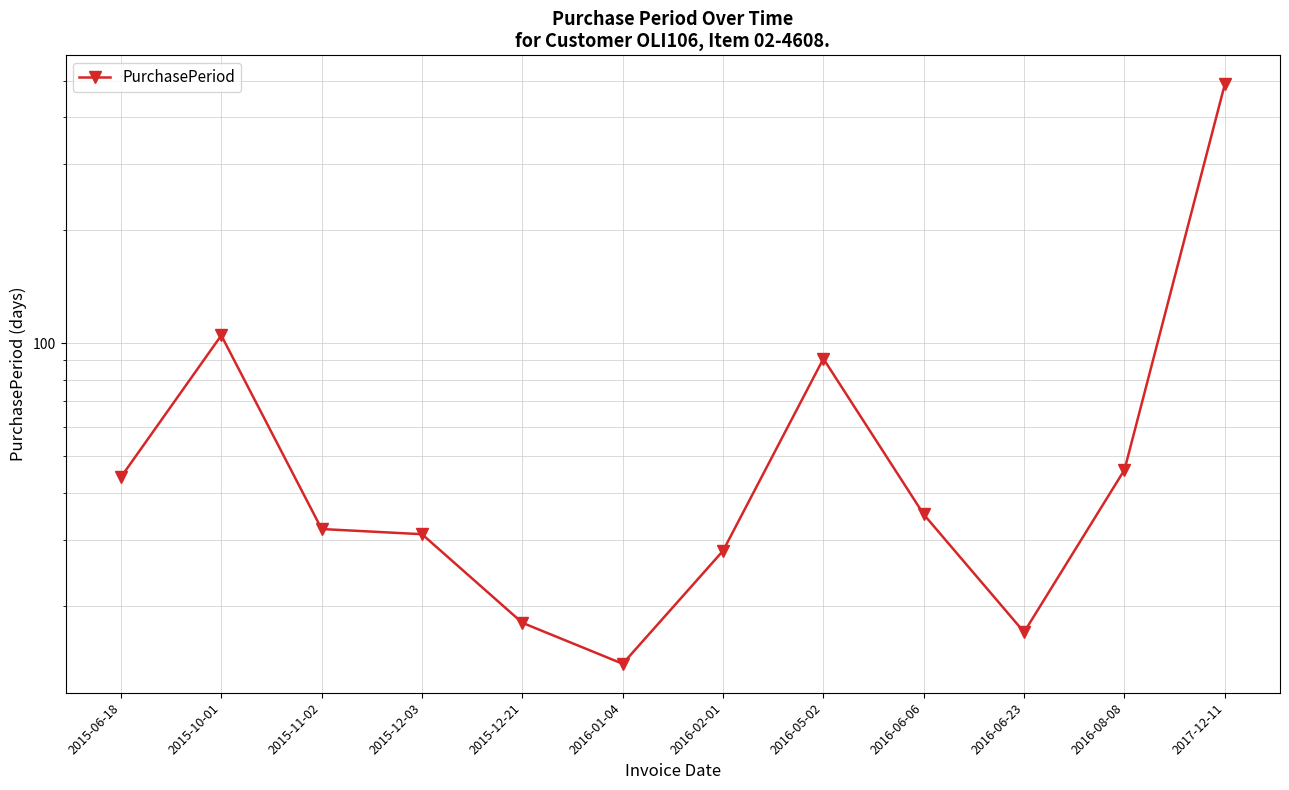

What is the change in value from 2015-10-01 to 2017-12-11?

+385